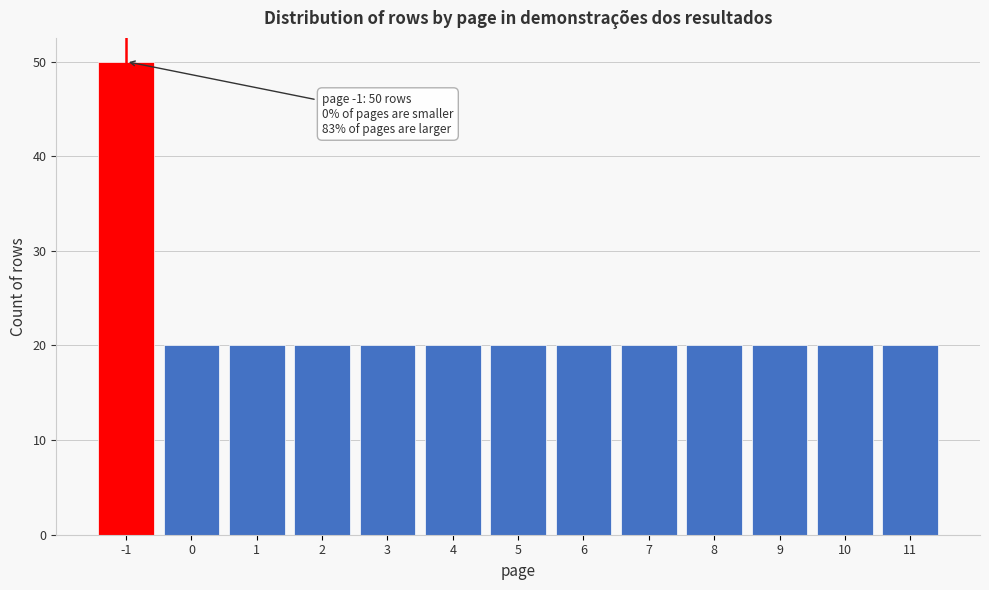

Reading right to left, what are all the values shown in this chart?

11=20	10=20	9=20	8=20	7=20	6=20	5=20	4=20	3=20	2=20	1=20	0=20	-1=50